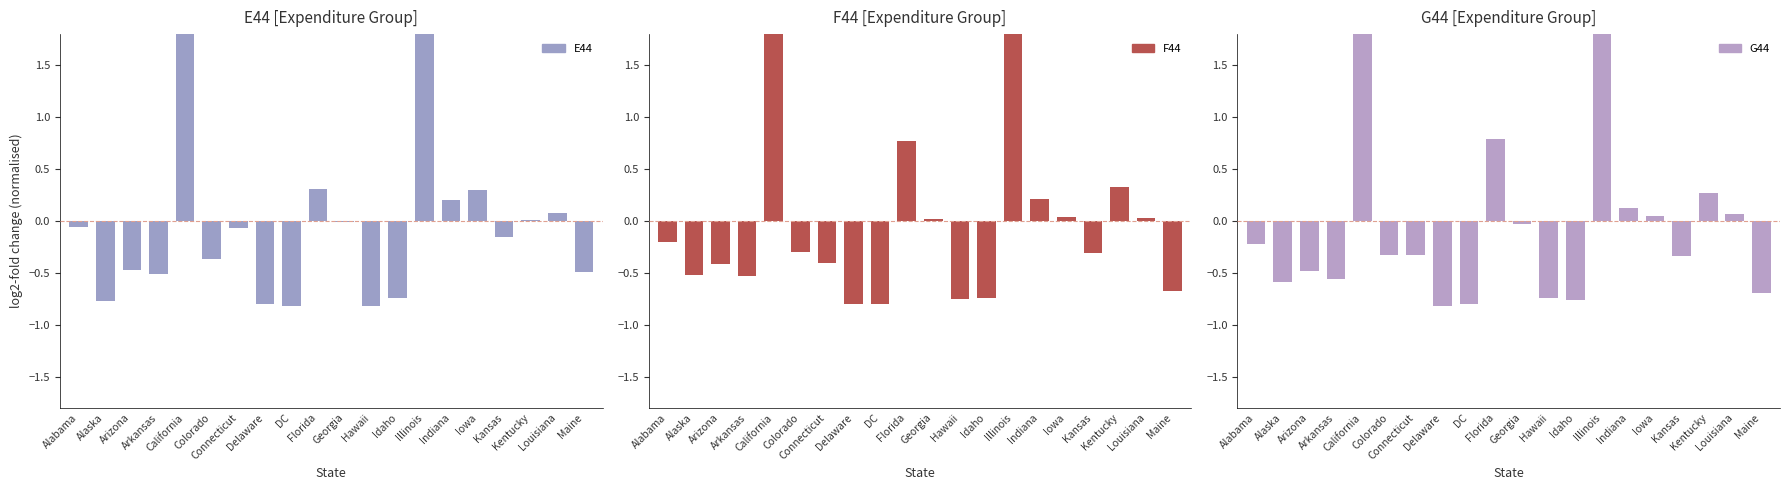

How many values in the E44 series exceed 0?

7